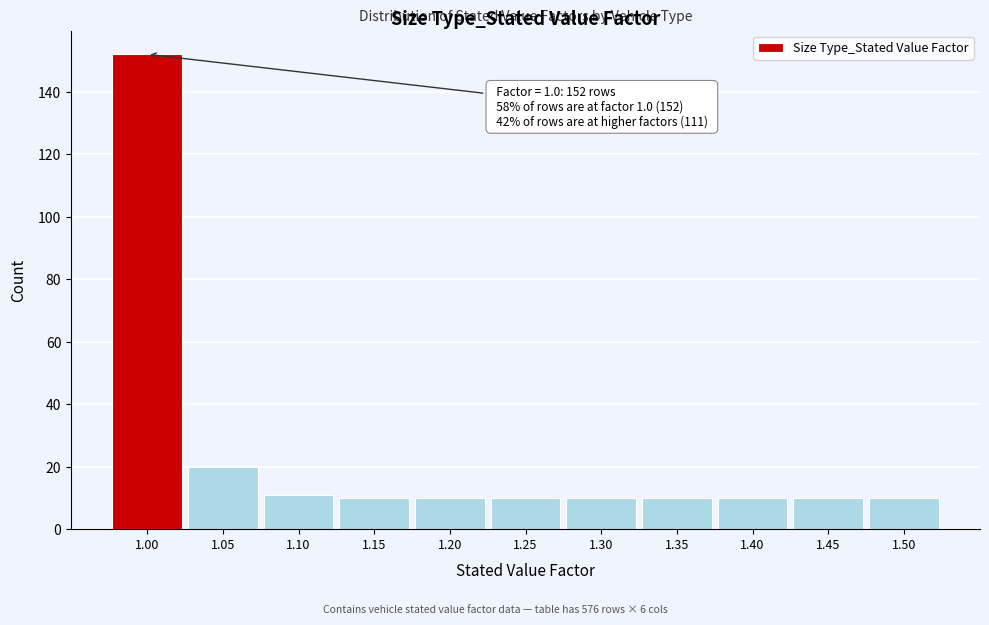

Reading left to right, what are all the values shown in this chart?

152	20	11	10	10	10	10	10	10	10	10